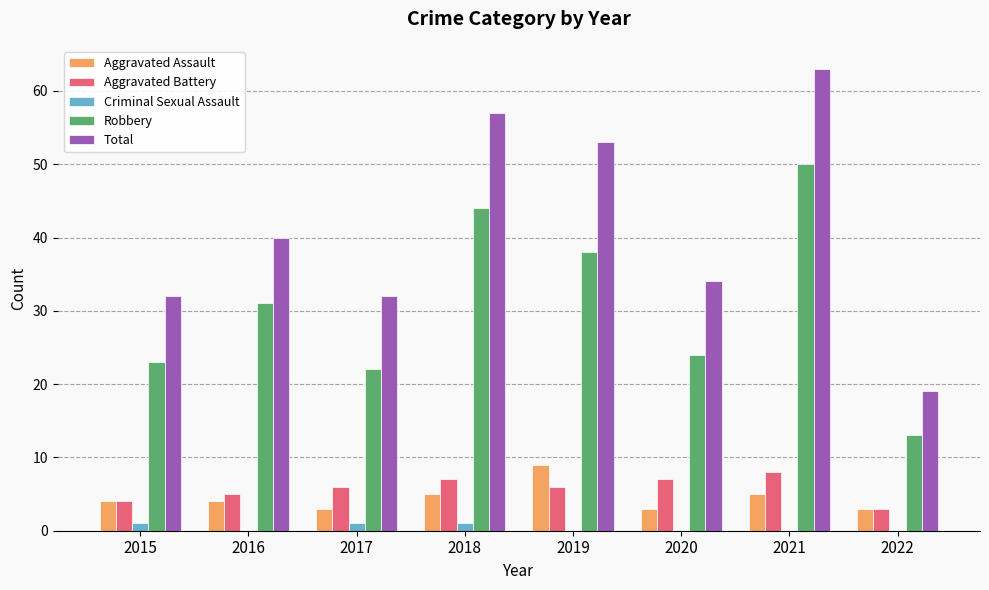

Read the Total value at 2019.

53